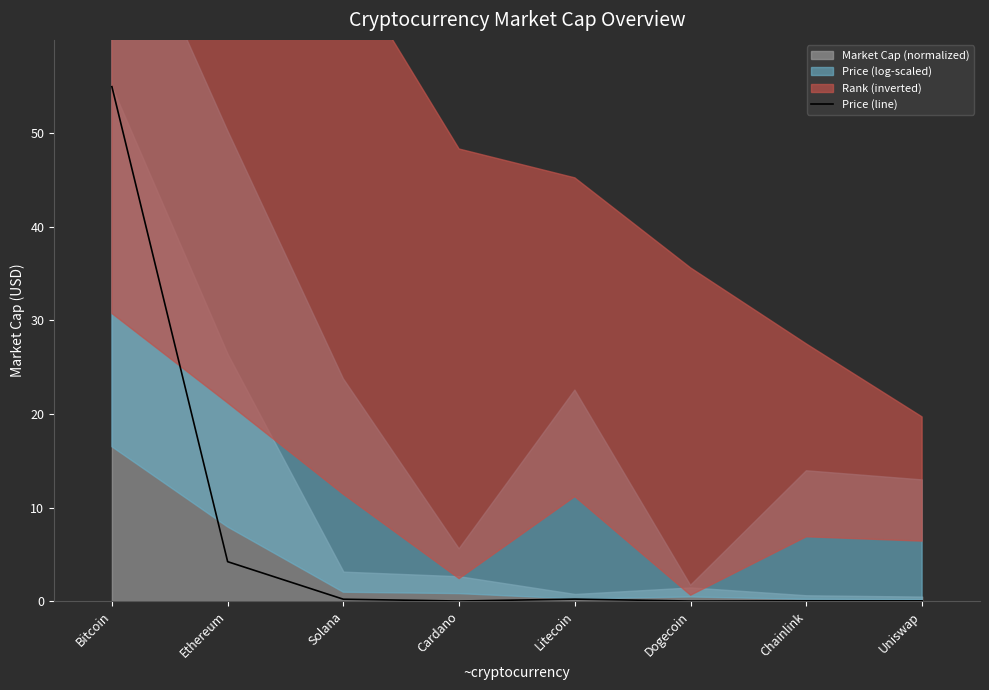

At which category does the chart reach its peak across all series?

Bitcoin